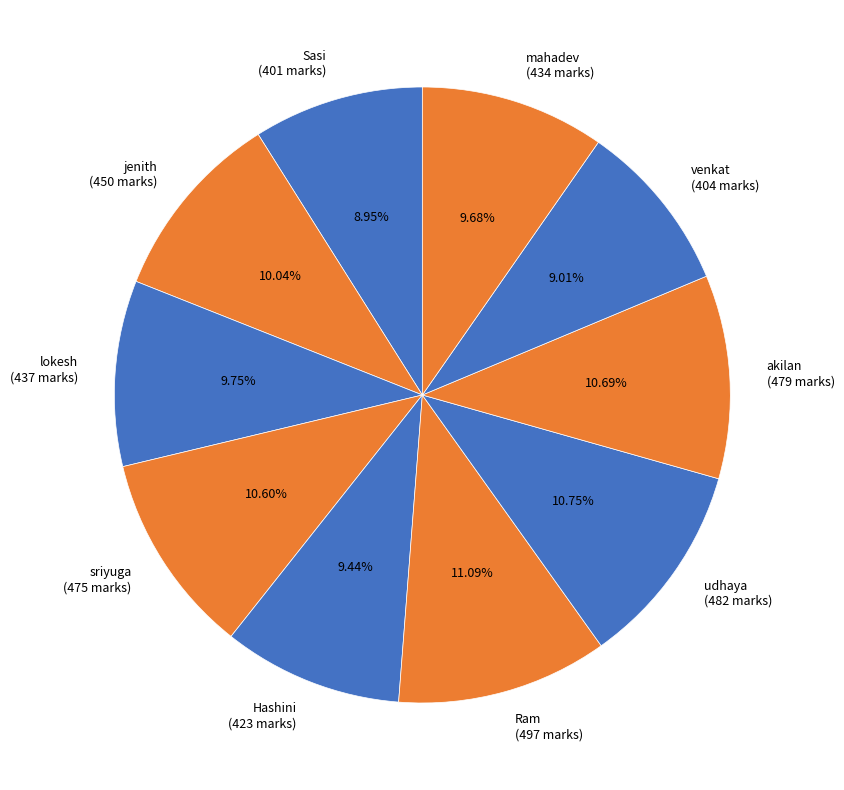

To the nearest percent, what is the difference between the sriyuga and Hashini slice percentages?

1%